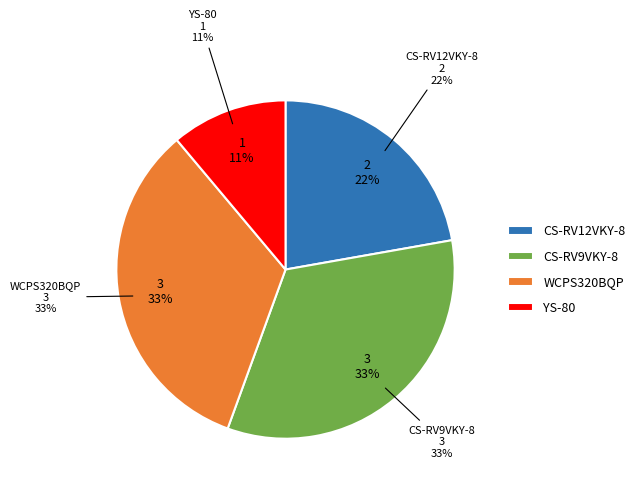

Which slice is the largest?

CS-RV9VKY-8